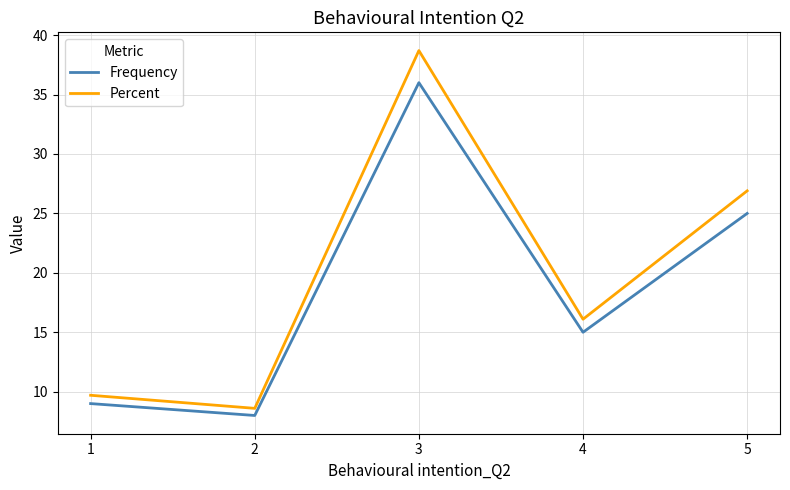

What is the sum of the Frequency values at 5 and 2?

33.0